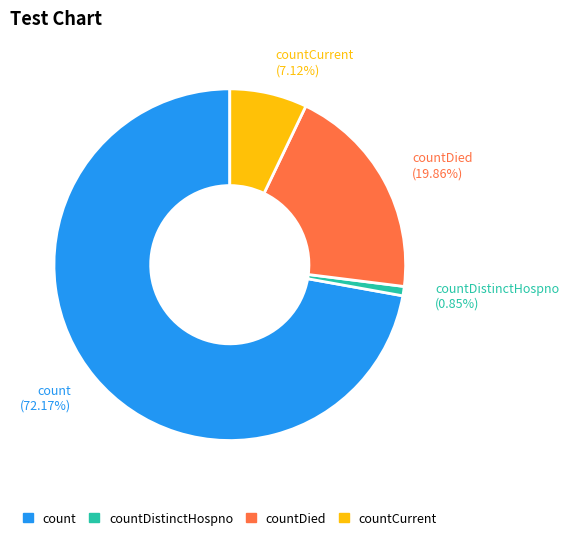

Which category has the smallest portion of the pie?

countDistinctHospno (0.85%)